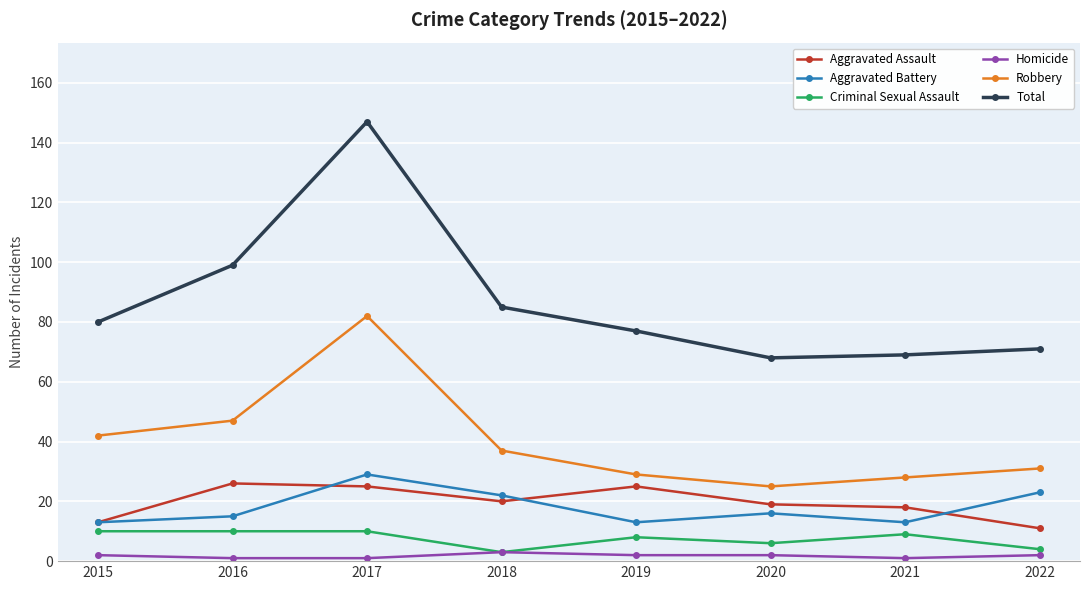

What is the total value across all series at 2020?

136